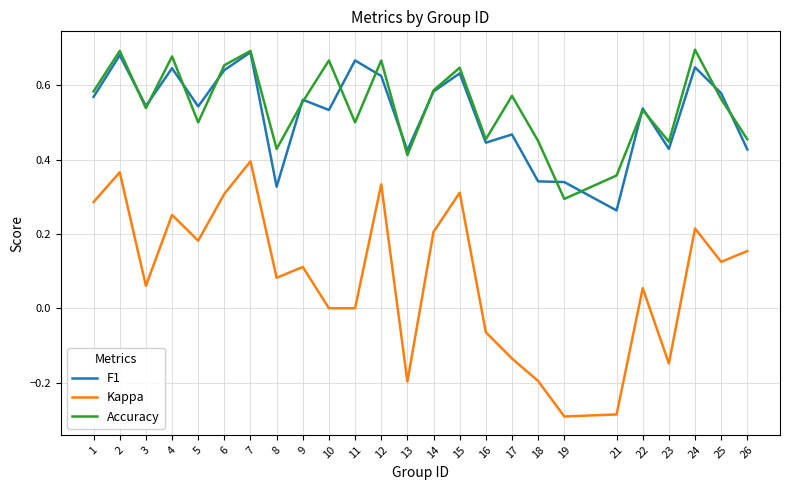

Is it true that F1 equals 0.3 at 18?

True